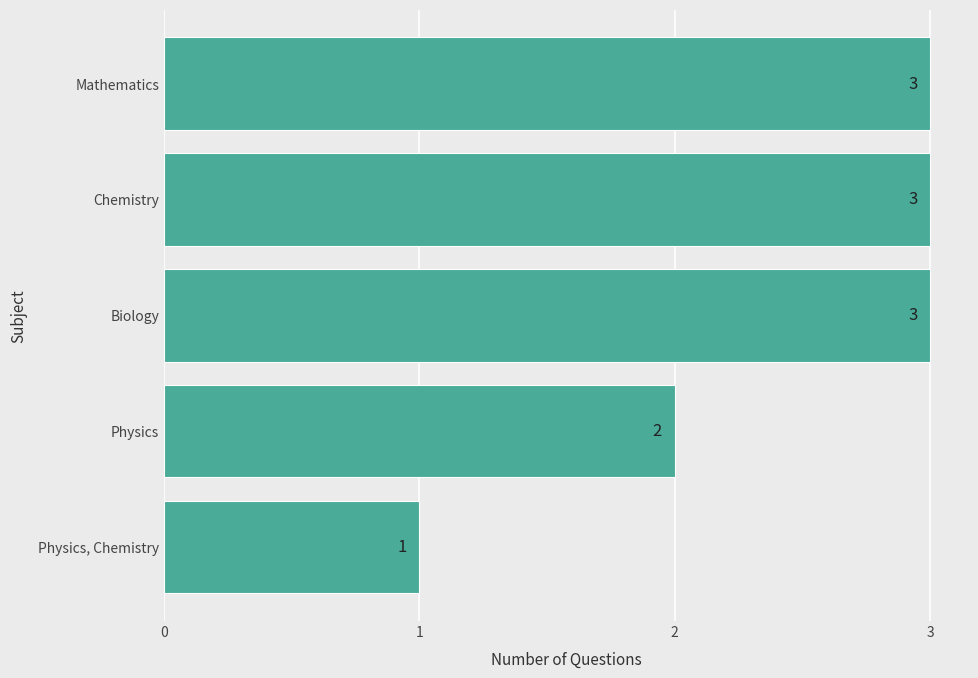

Does the chart contain any negative values?

No